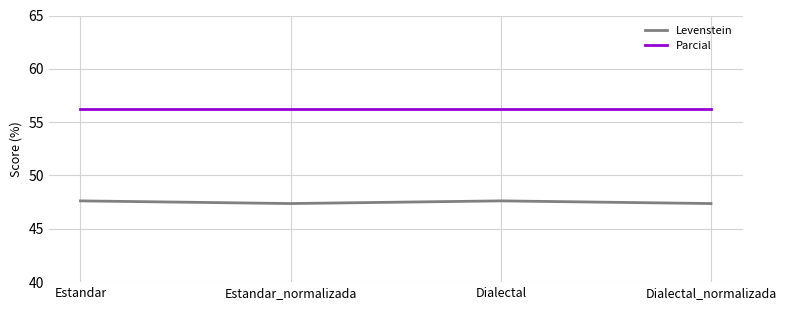

Read the Levenstein value at Estandar_normalizada.

47.4